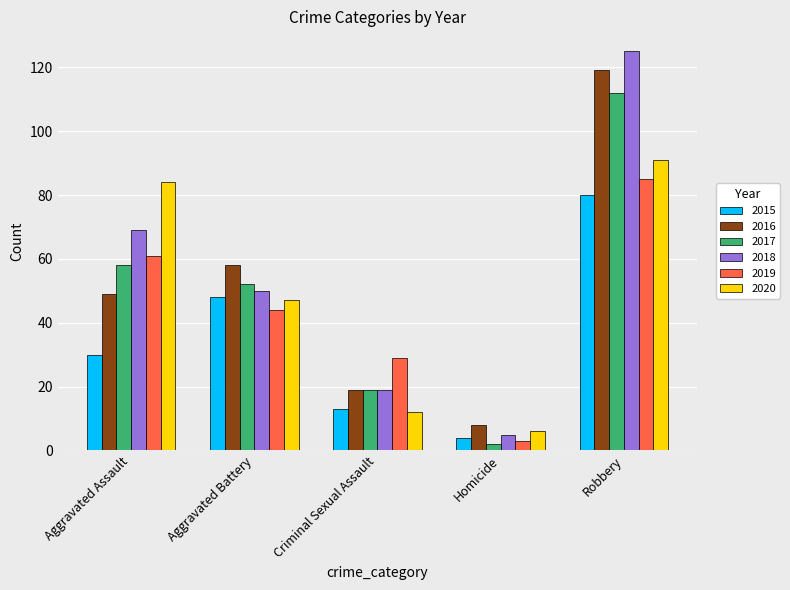

Is it true that 2019 equals 45 at Robbery?

False